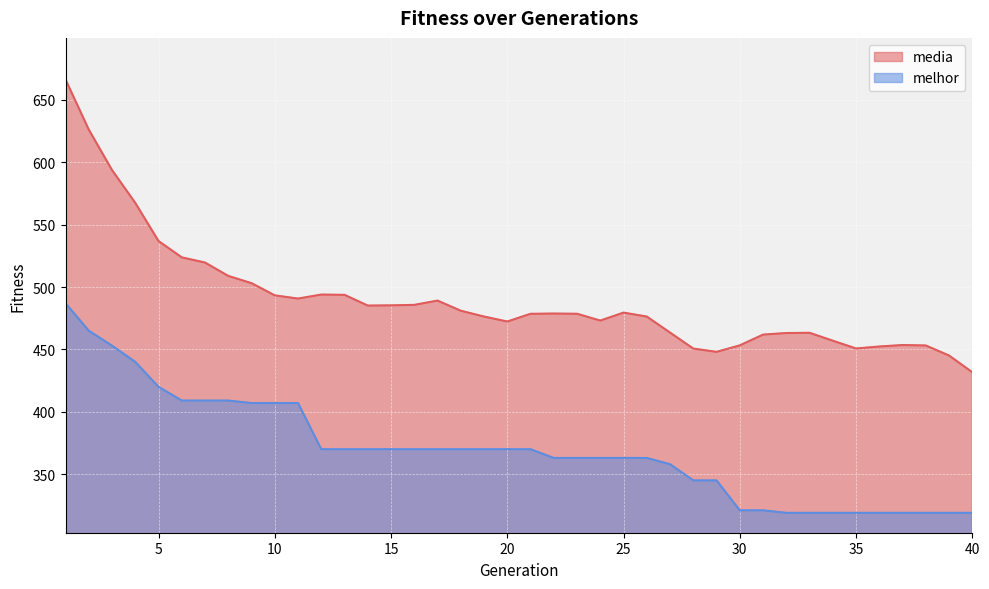

Between 25 and 37, which is larger?

25